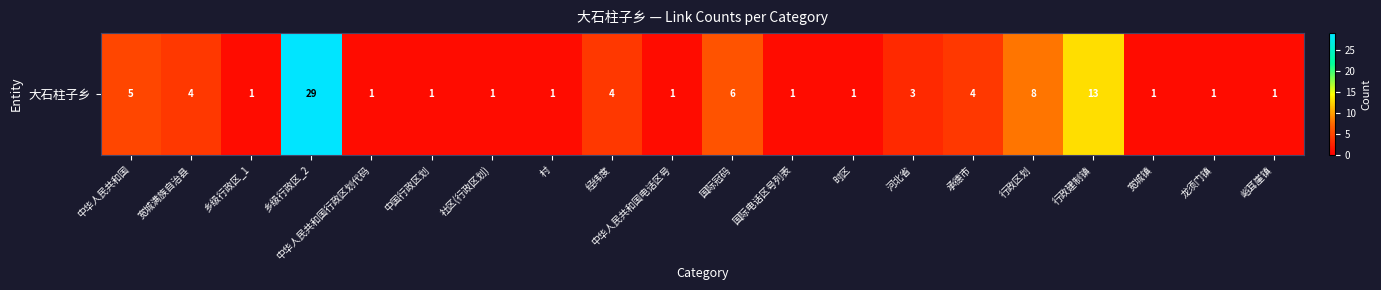

Is it true that the value at 国际冠码 is 10?

False